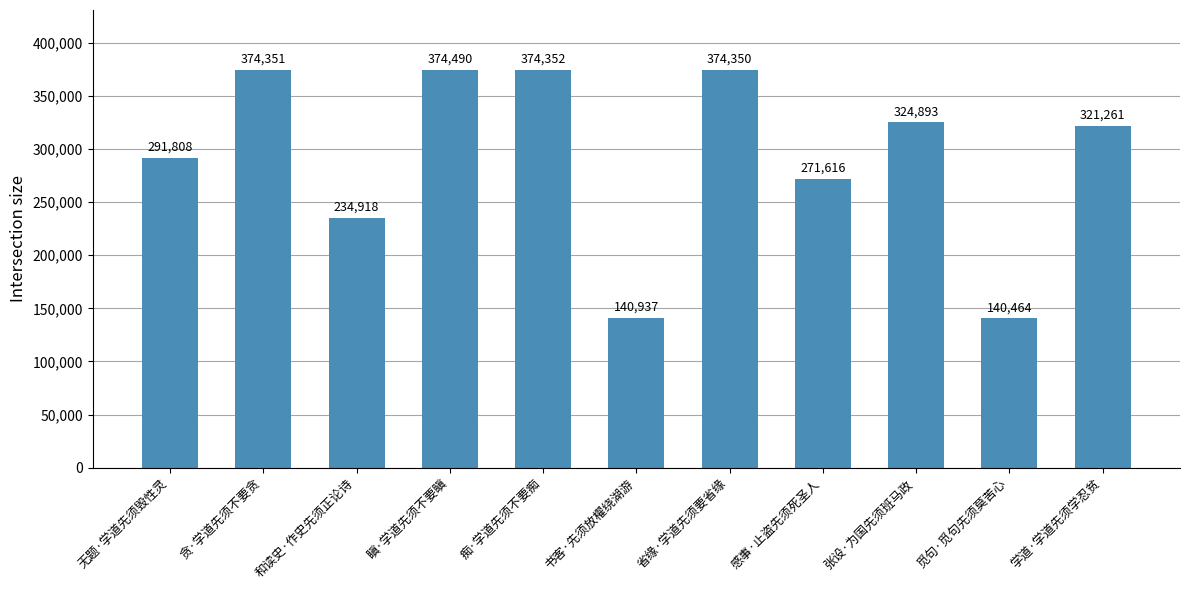

What is the change in value from 无题·学道先须毁性灵 to 张设·为国先须班马政?

+33085